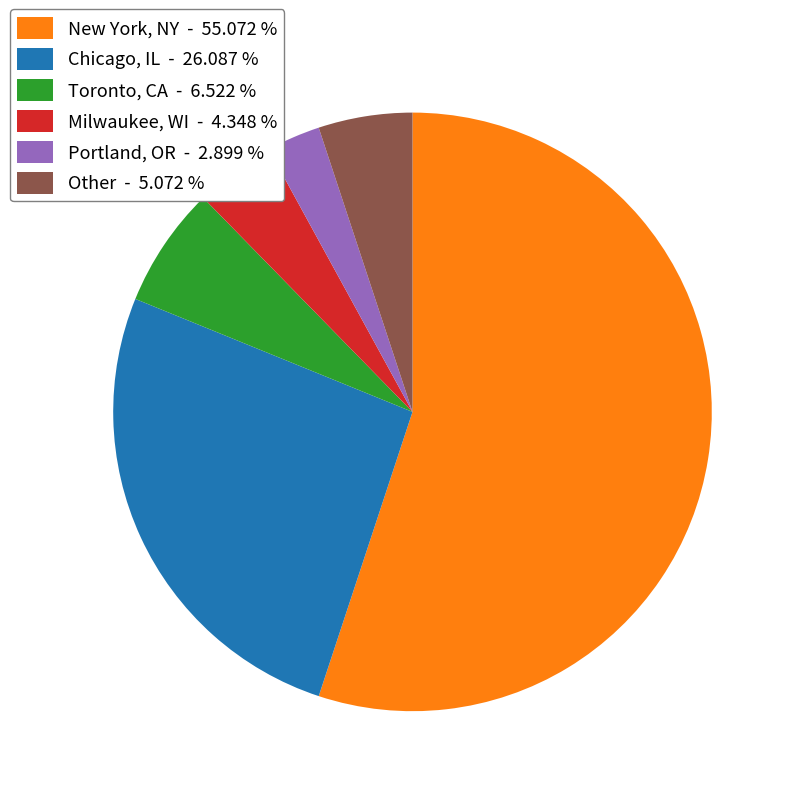

Rank the categories by value from highest to lowest.

New York, NY, Chicago, IL, Toronto, CA, Other, Milwaukee, WI, Portland, OR